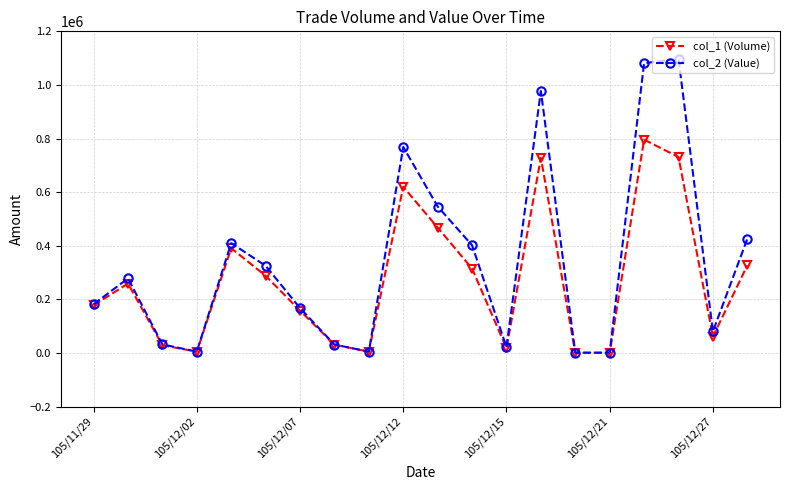

What is the sum of all col_2 (Value) values?

6841000